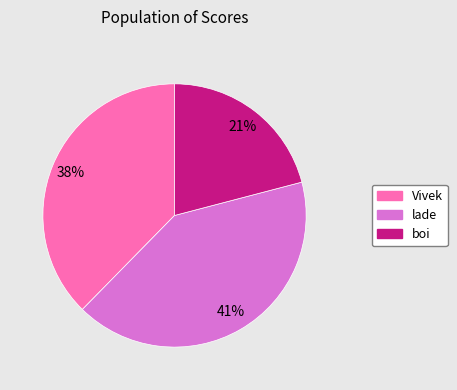

What percentage is the boi slice, to the nearest percent?

21%